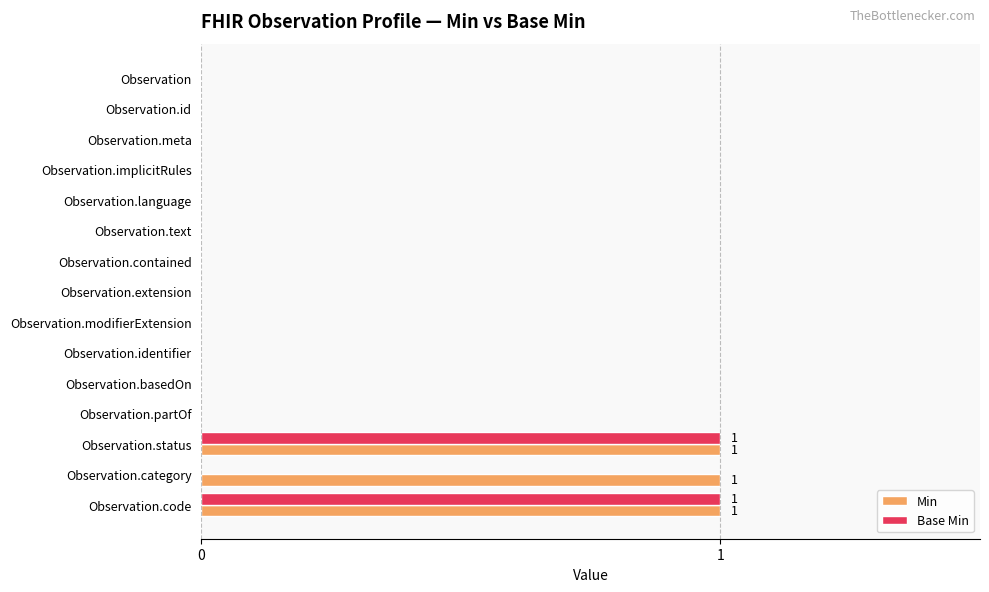

The Min series shows 1 at Observation.language. True or false?

False